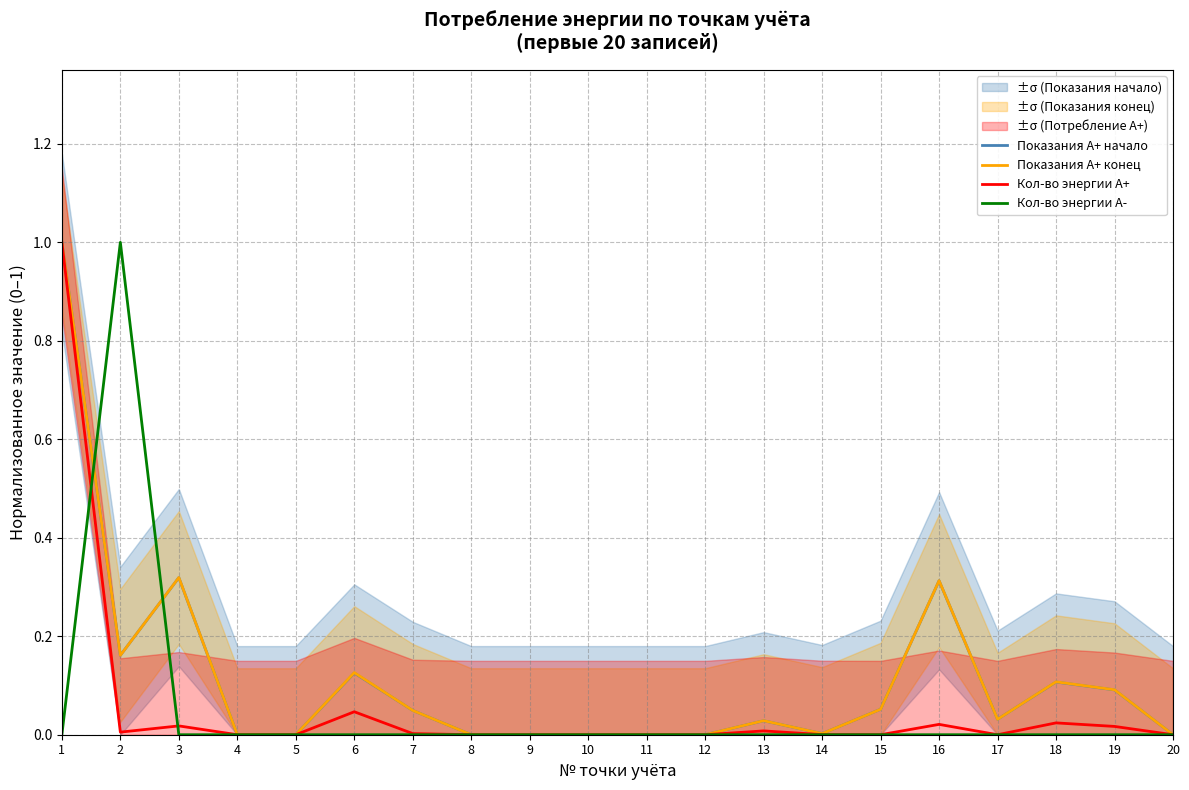

At which category is the sum across all series the highest?

1